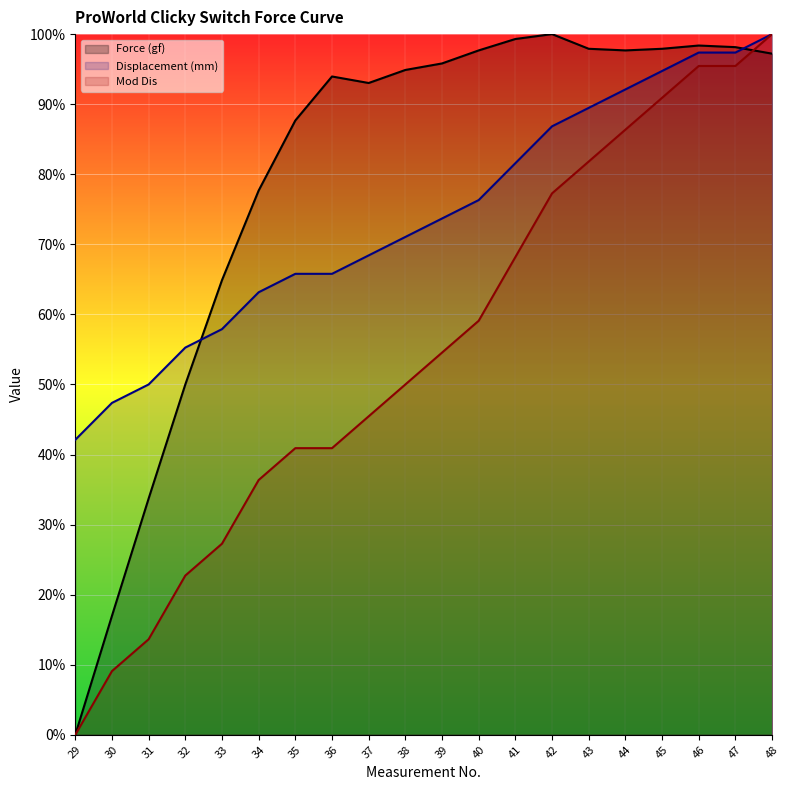

The value of Displacement (mm) at 37 is 112.7. True or false?

False